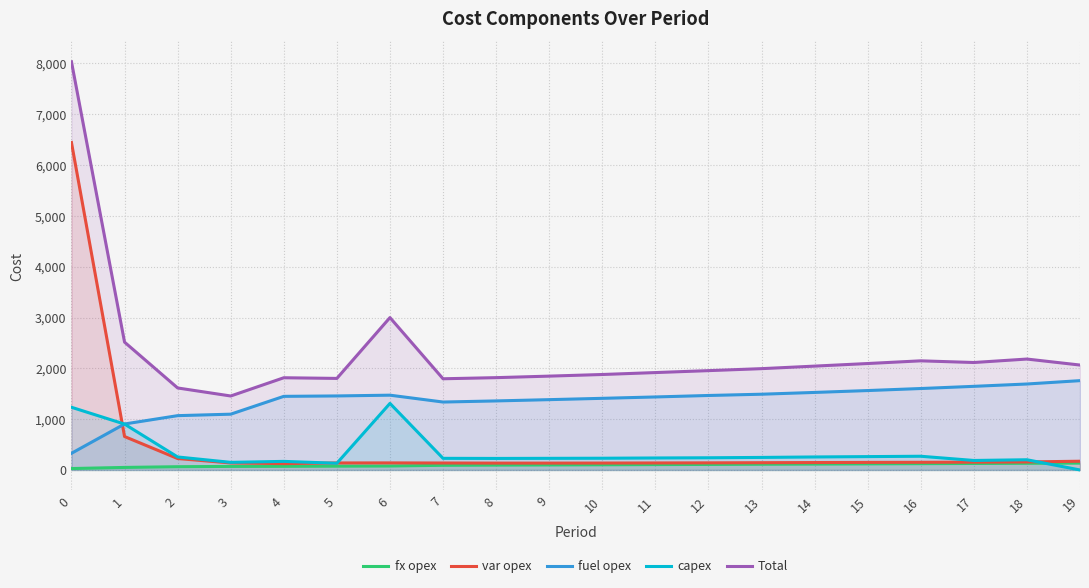

What is the highest value of the var opex series?

6444